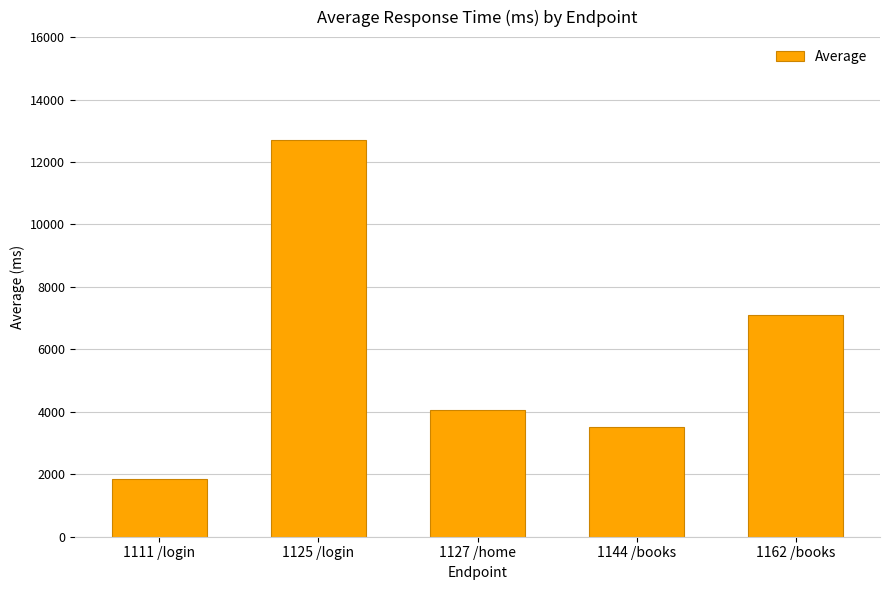

List the labels in order of value, largest first.

1125 /login, 1162 /books, 1127 /home, 1144 /books, 1111 /login